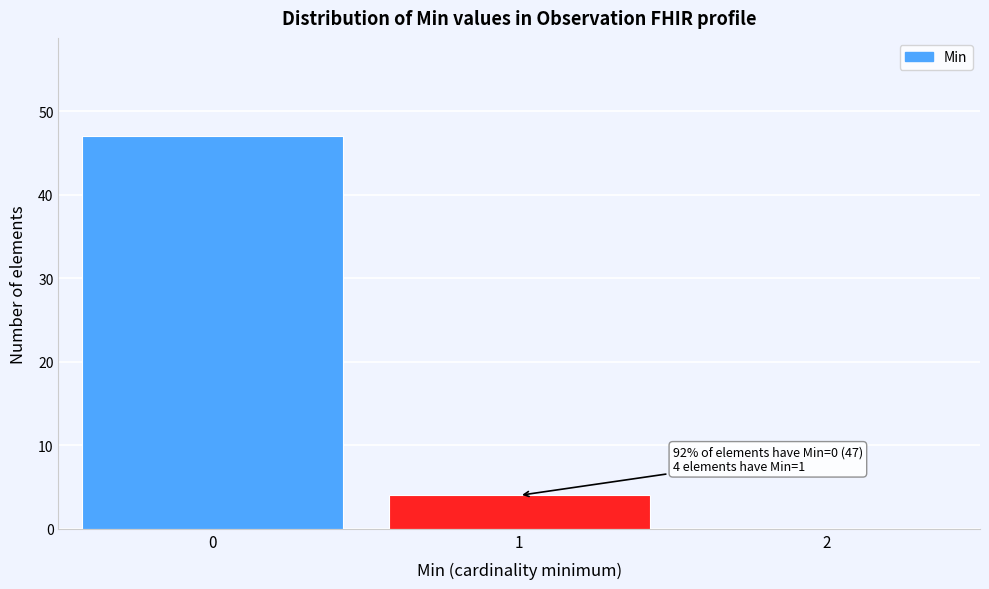

Reading right to left, list all the values displayed in this chart.

2=0	1=4	0=47